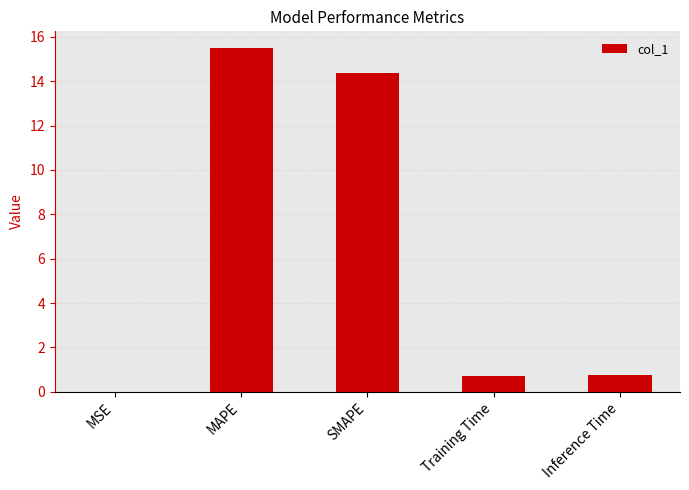

Are the bars horizontal?

No